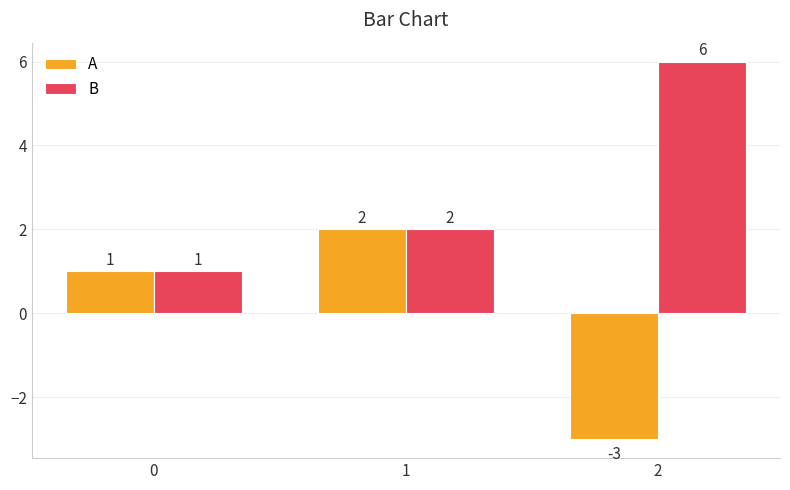

Which label corresponds to the largest value in the chart?

2